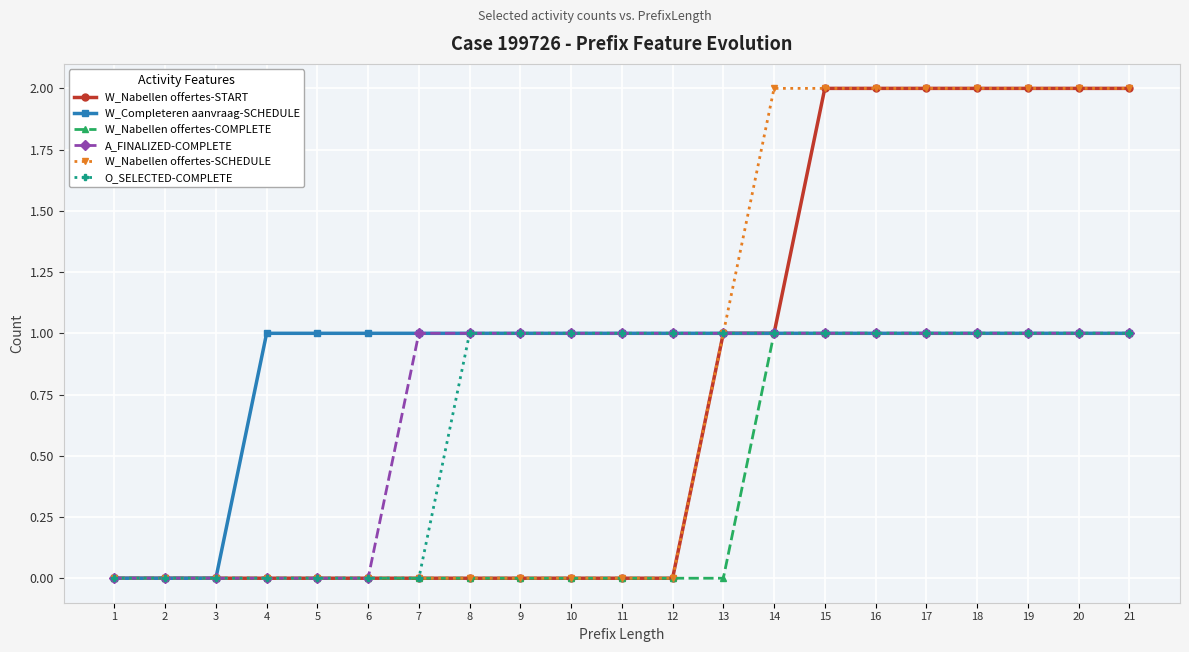

Does the chart display data point markers on the line(s)?

Yes